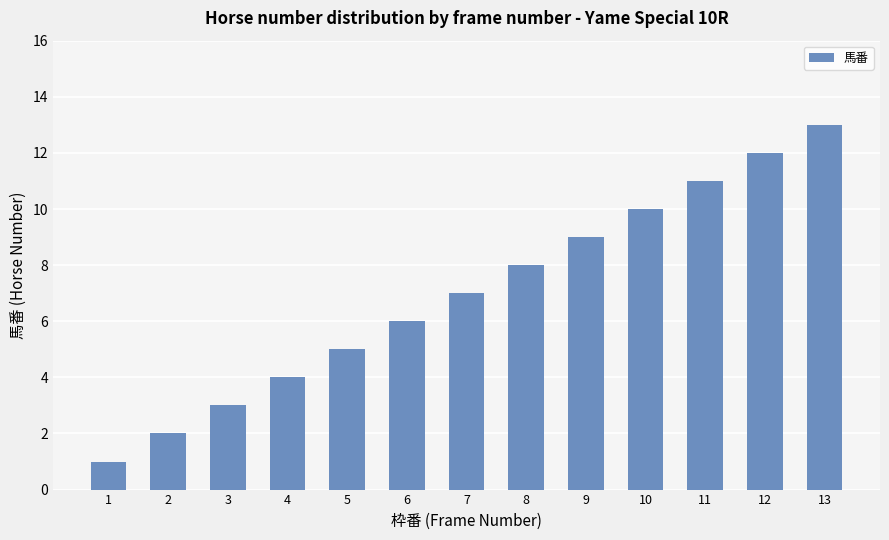

What is the sum of the values at 10 and 3?

13